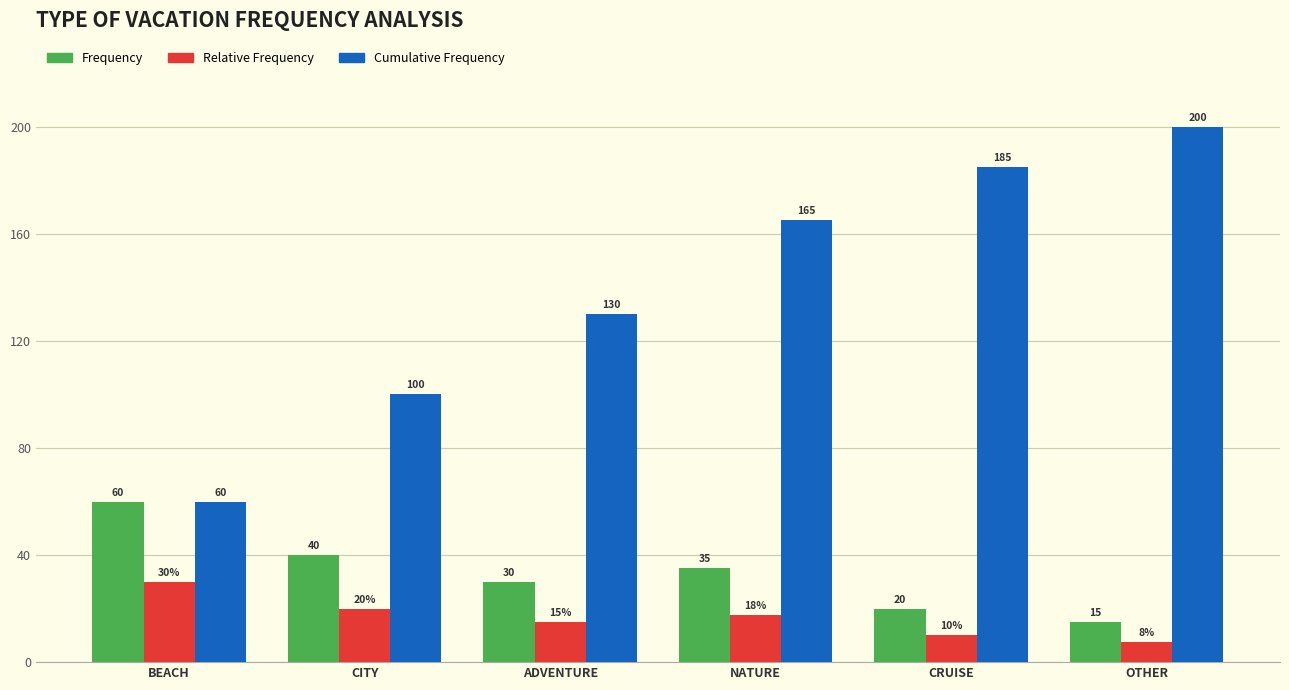

Where does the Frequency series first go above 35?

BEACH